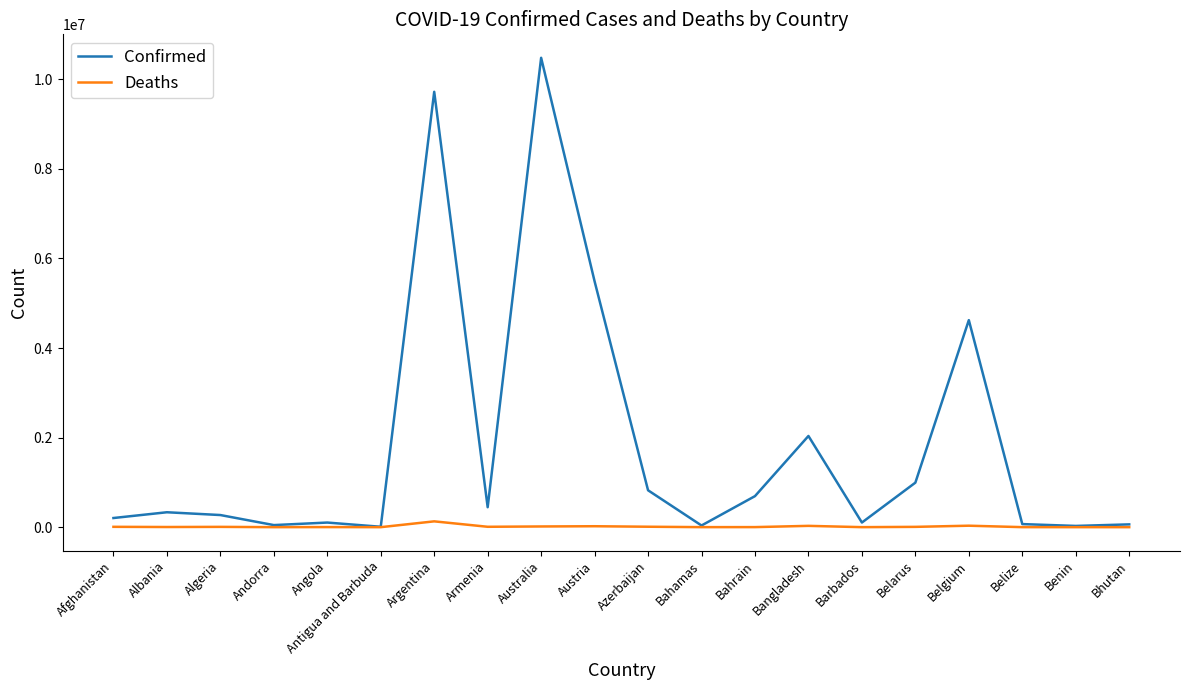

The Confirmed series shows 2262969 at Belgium. True or false?

False